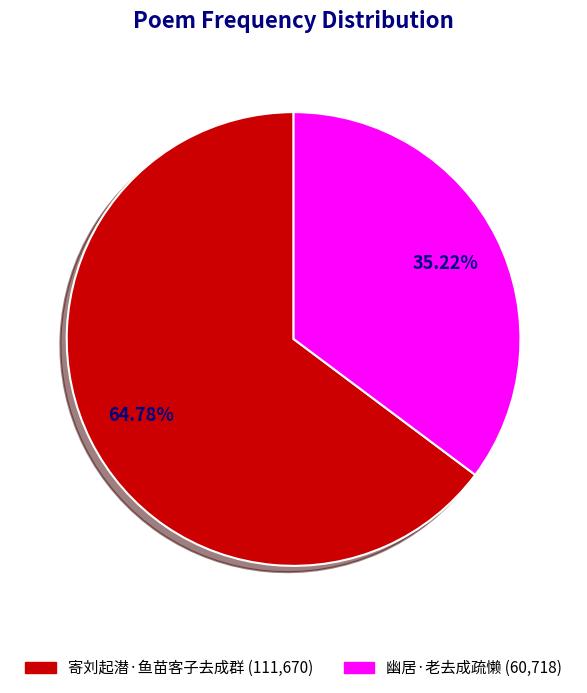

Is there a majority slice in this chart?

Yes